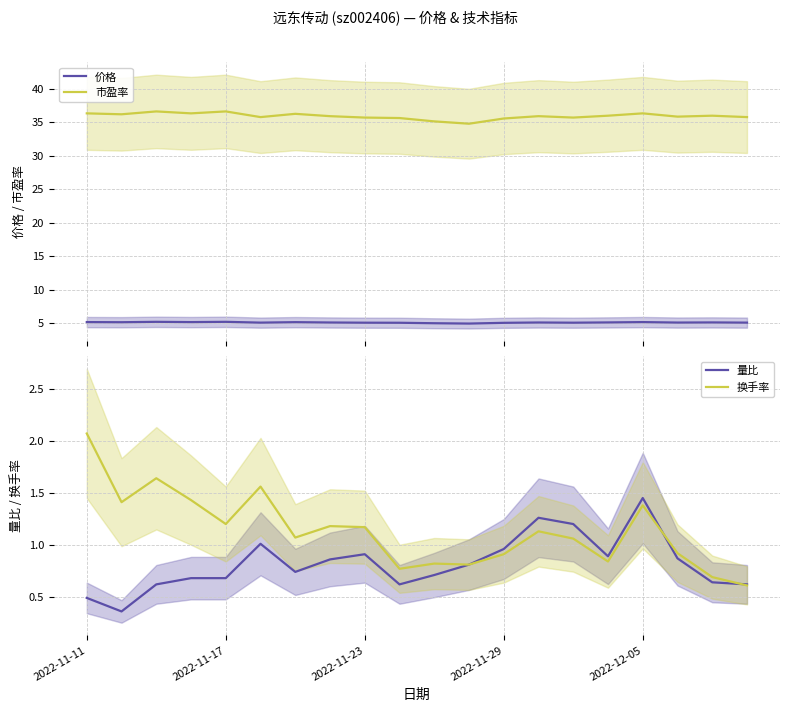

Is this an area chart (filled region under the line)?

No